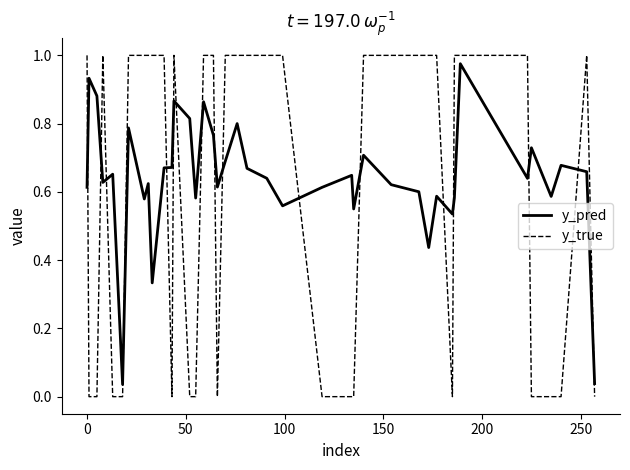

What are all the series names shown in the legend?

y_pred, y_true